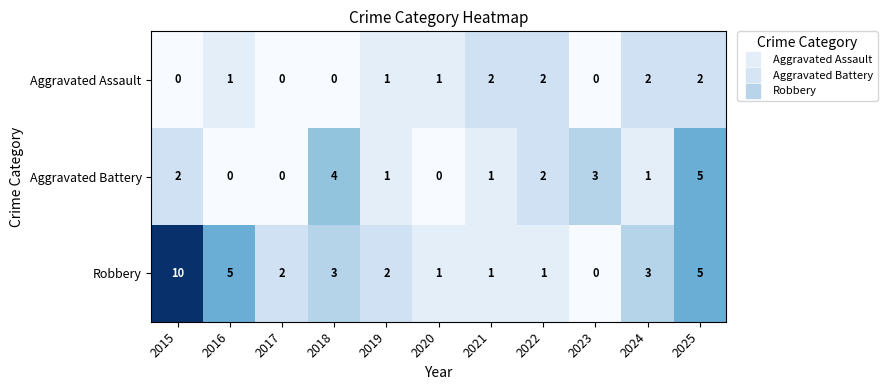

The Robbery series shows 1 at 2021. True or false?

True